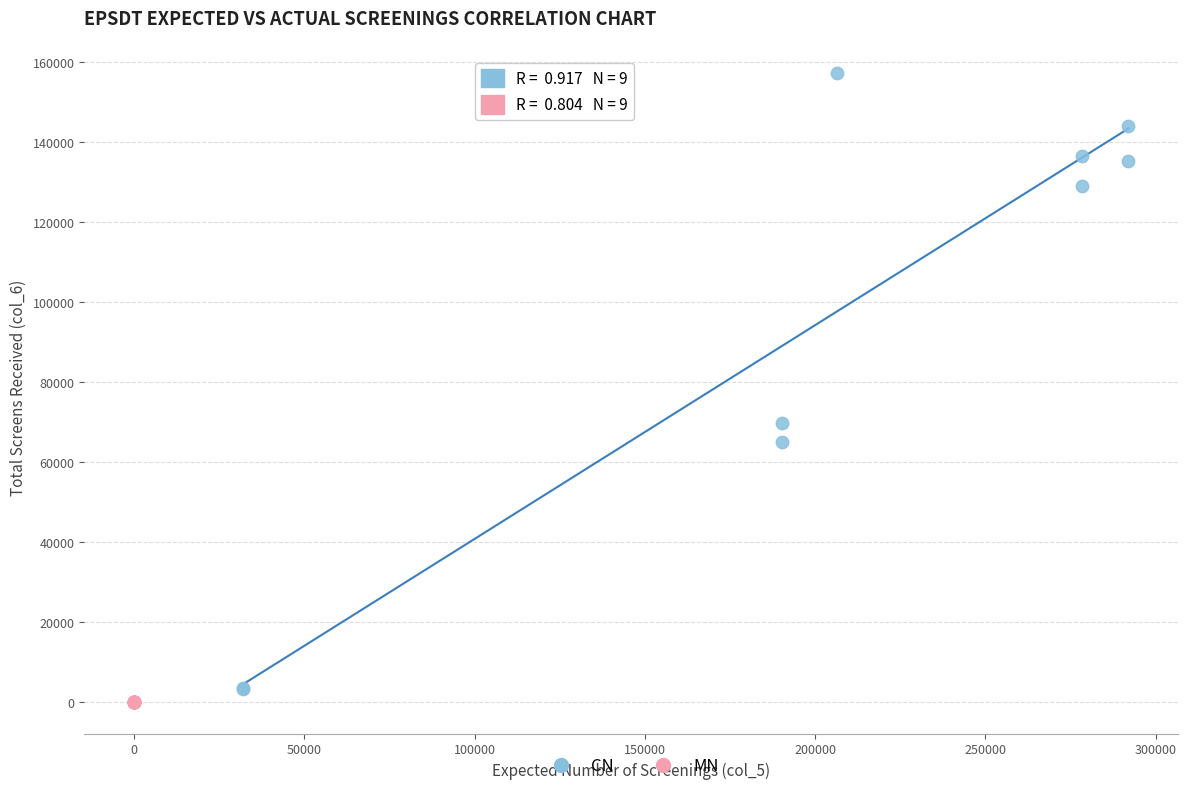

Which series contains the highest Y value?

CN